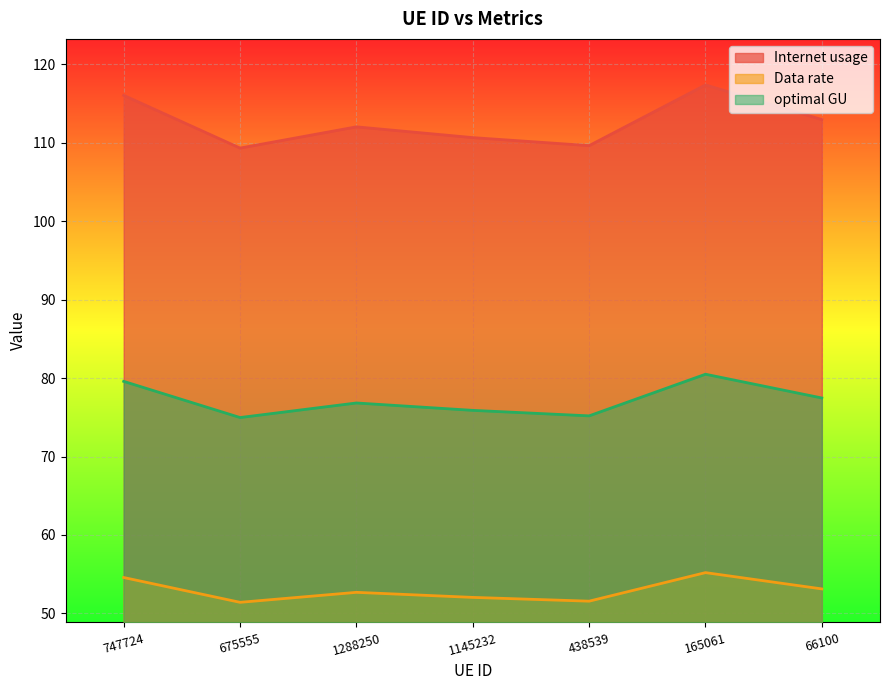

What position from the right is 747724?

7